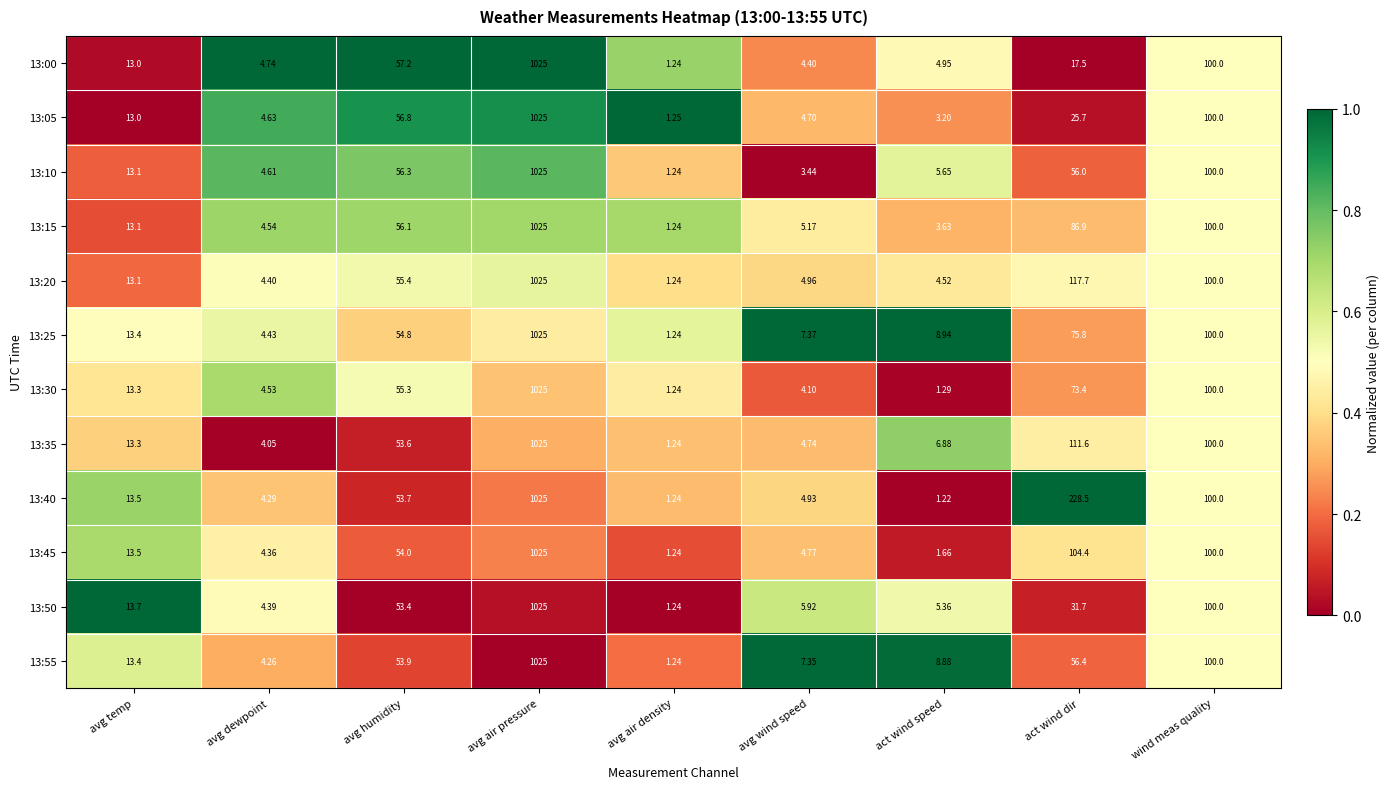

At which category is the sum across all series the highest?

avg air pressure